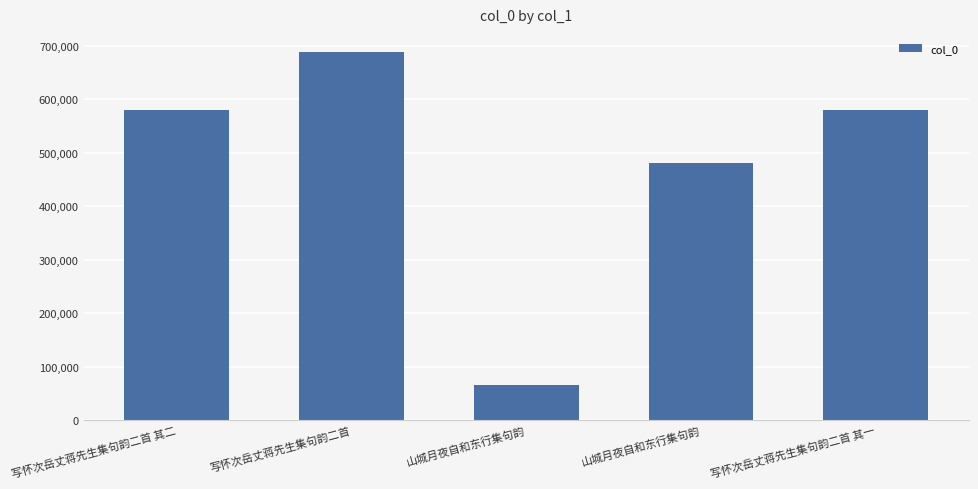

At which label does the data first exceed 580380?

写怀次岳丈蒋先生集句韵二首 其二